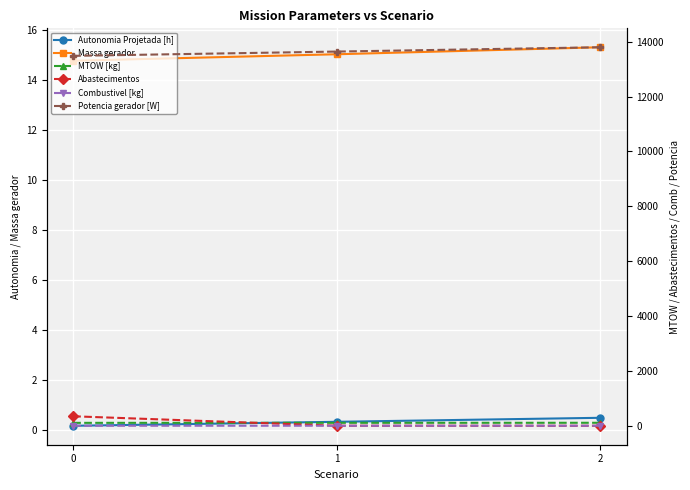

What is the value of the Massa gerador point at the 1st from the left?

14.8